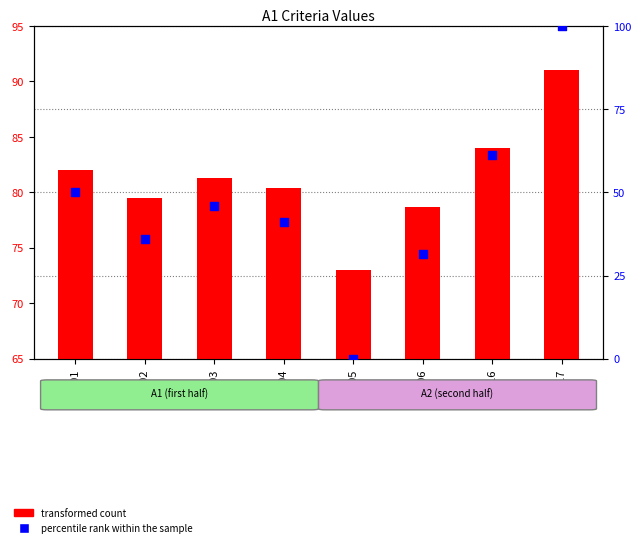

Approximately how many times larger is the value at C002 compared to C004?

0.9